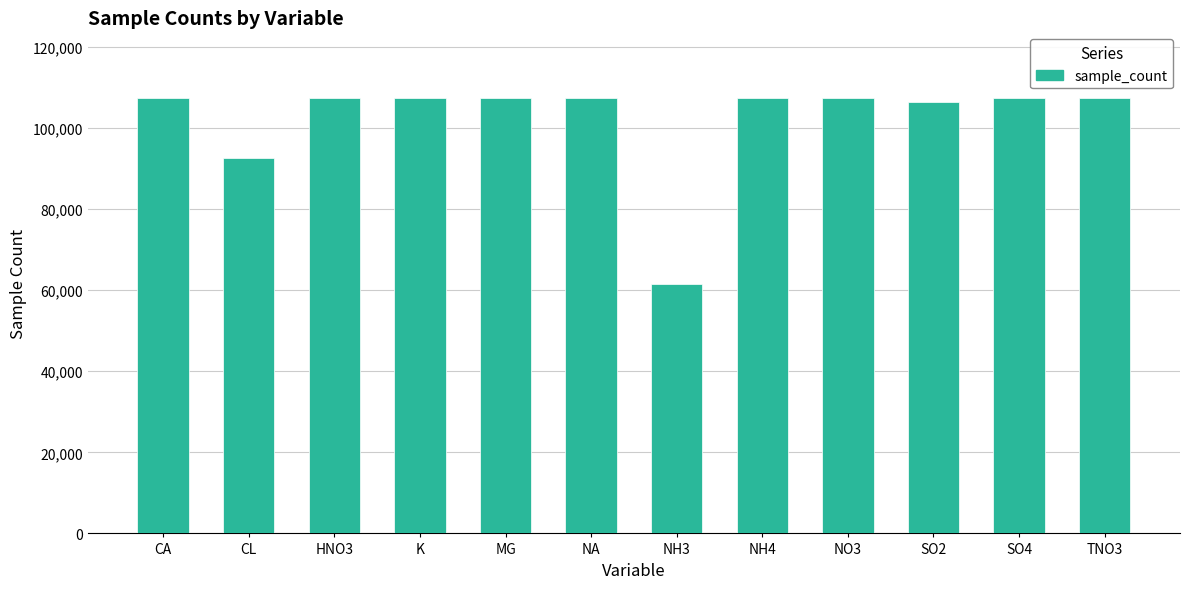

What is the label of the 11th bar from the left?

SO4